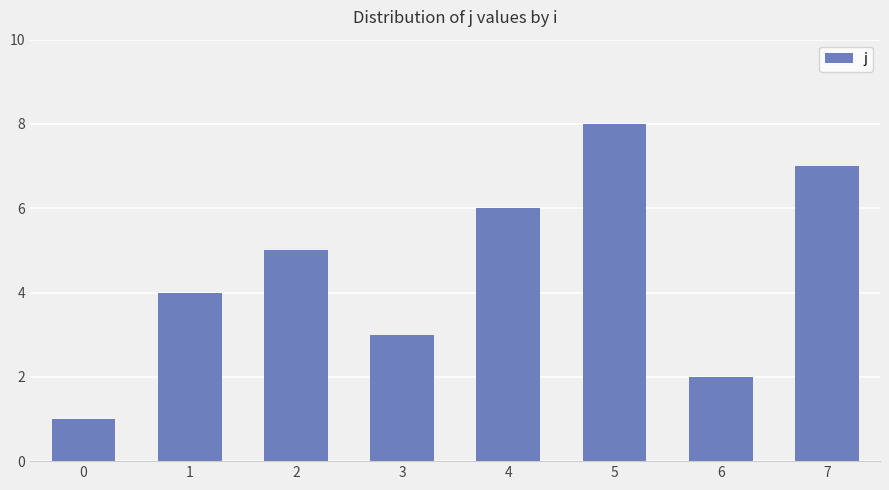

Reading left to right, what are all the values shown in this chart?

1	4	5	3	6	8	2	7